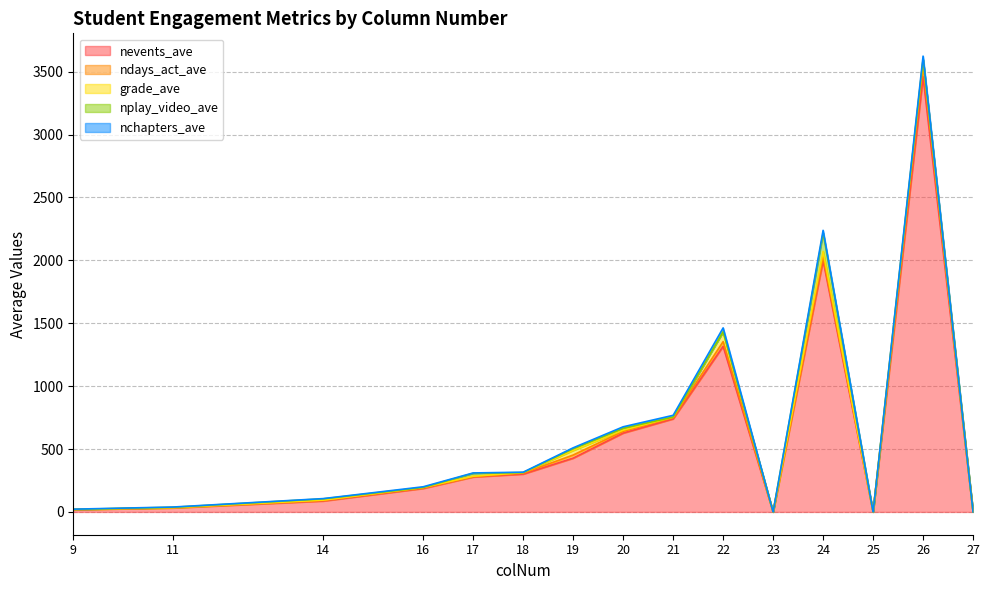

Count the number of categories in the chart.

20